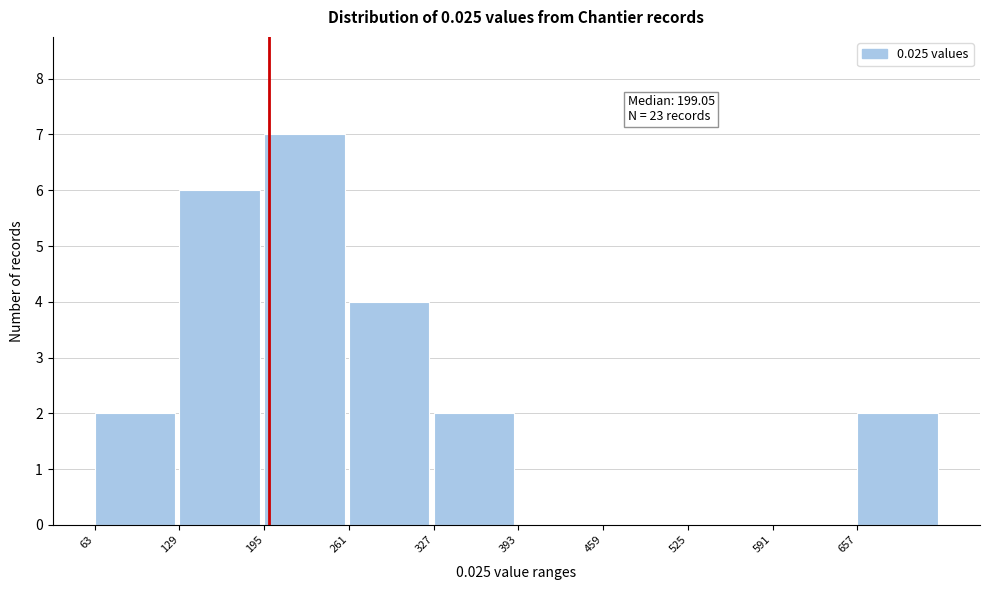

Which range on the x-axis has the tallest bar?

190 to 260